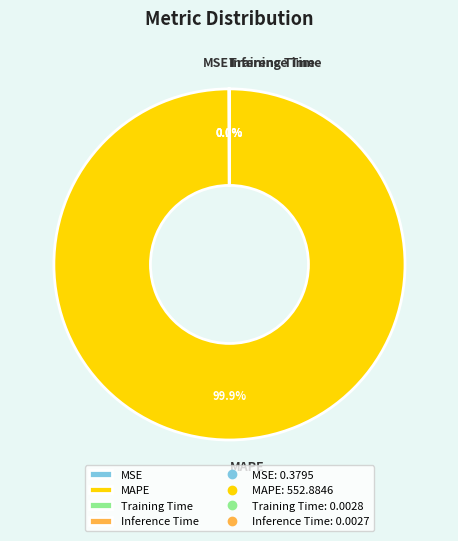

What percentage is NOT represented by MAPE?

0.1%